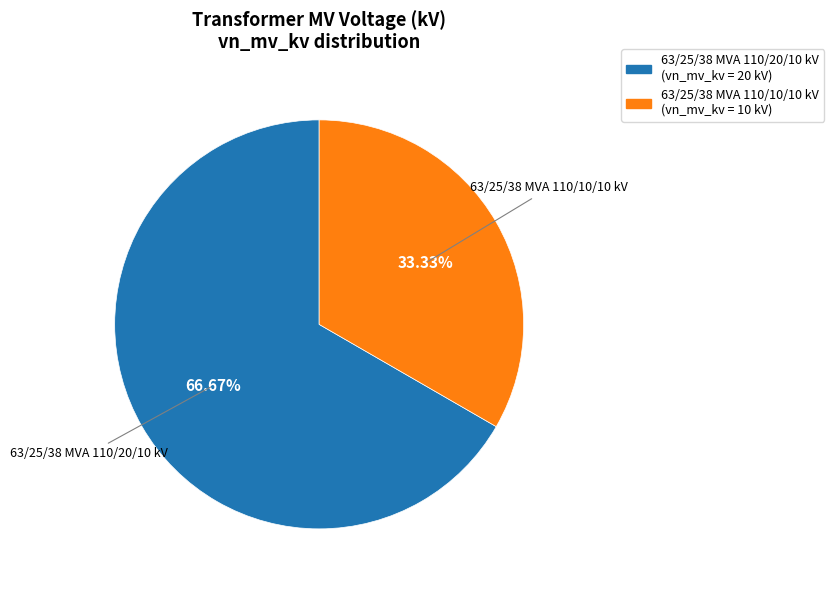

Count the number of slices in the pie.

2